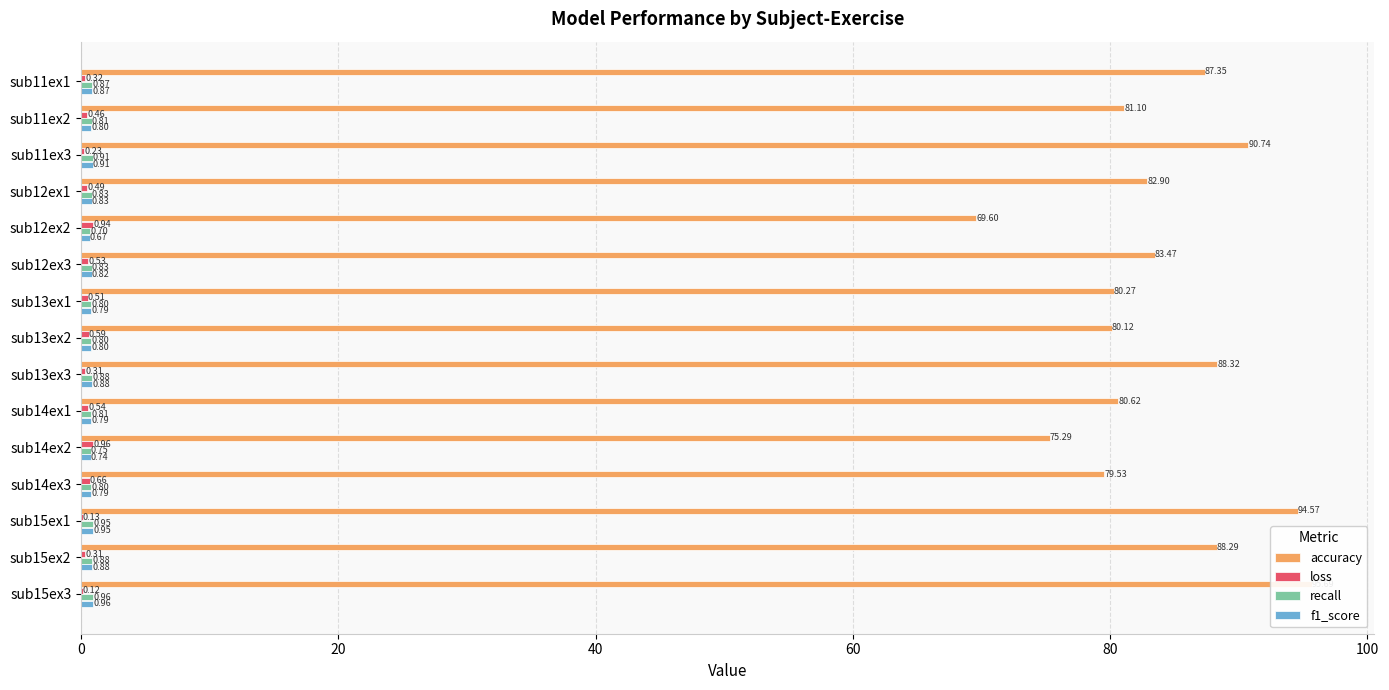

True or false: accuracy has a value of 150.1 at sub15ex2.

False